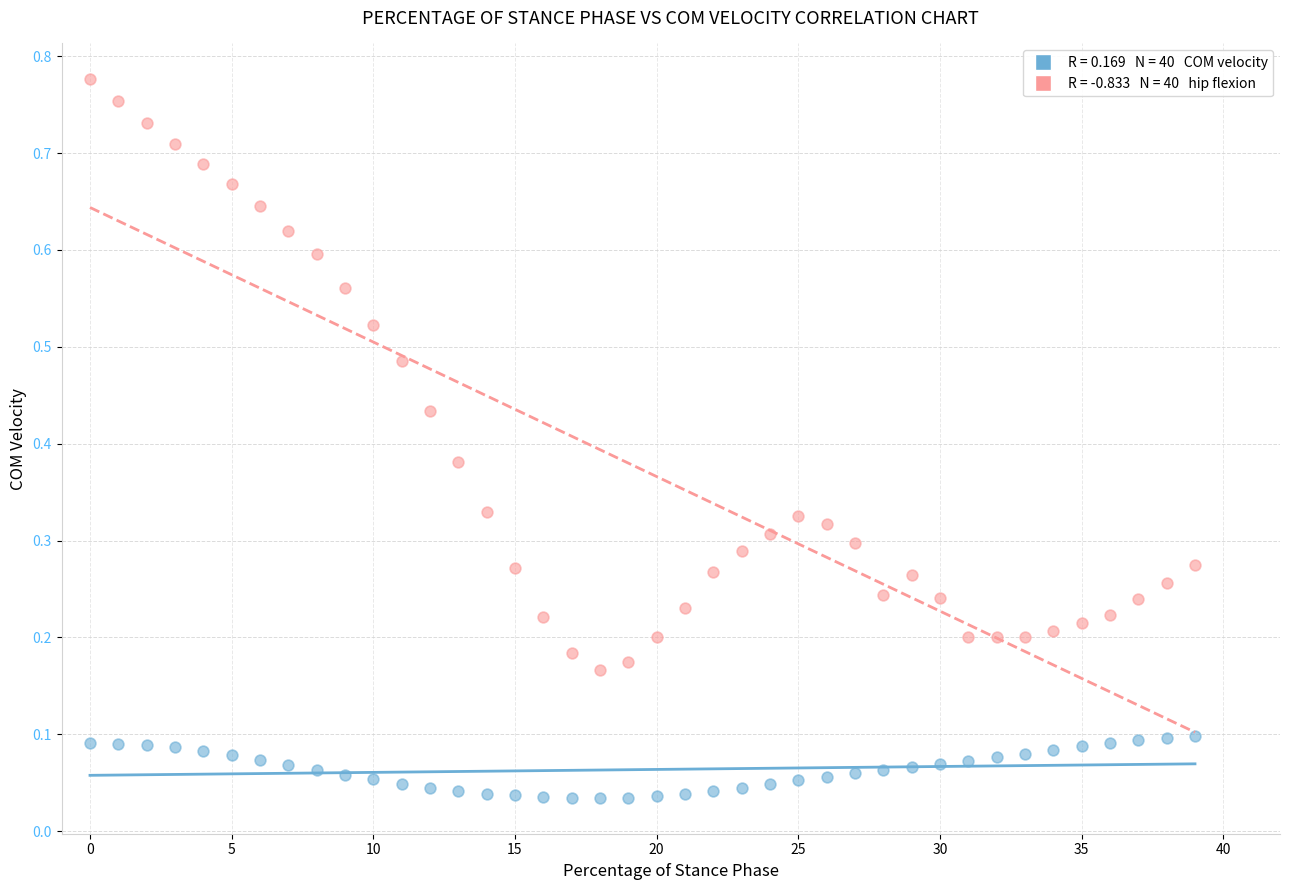

How many points are shown in the scatter plot?

80